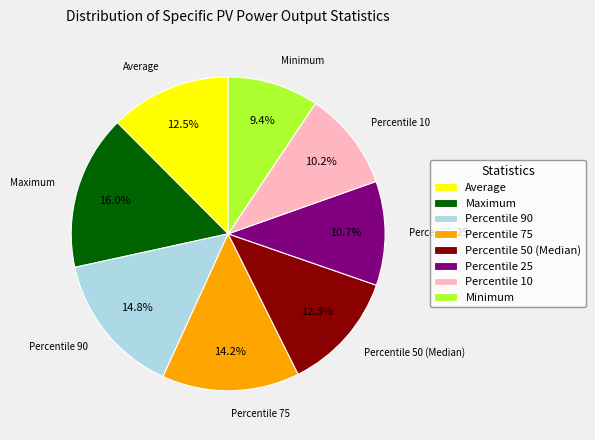

To the nearest percent, what is the difference between the largest and smallest slice percentages?

7%